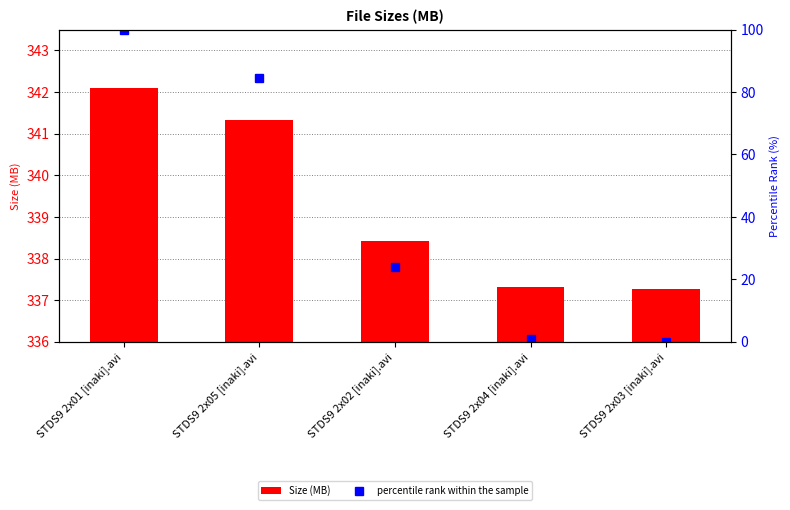

Reading left to right, transcribe all the data shown in this chart.

Size (MB): 342.1	341.3	338.4	337.3	337.3
percentile rank within the sample: 100.0	84.5	23.8	1.0	0.0